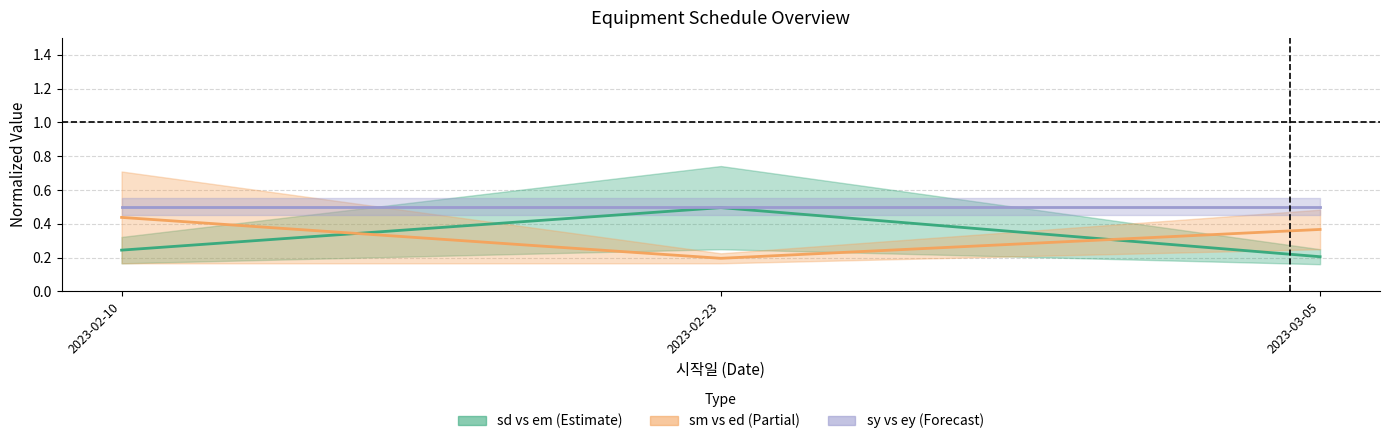

Which series has the widest spread of values?

sd vs em